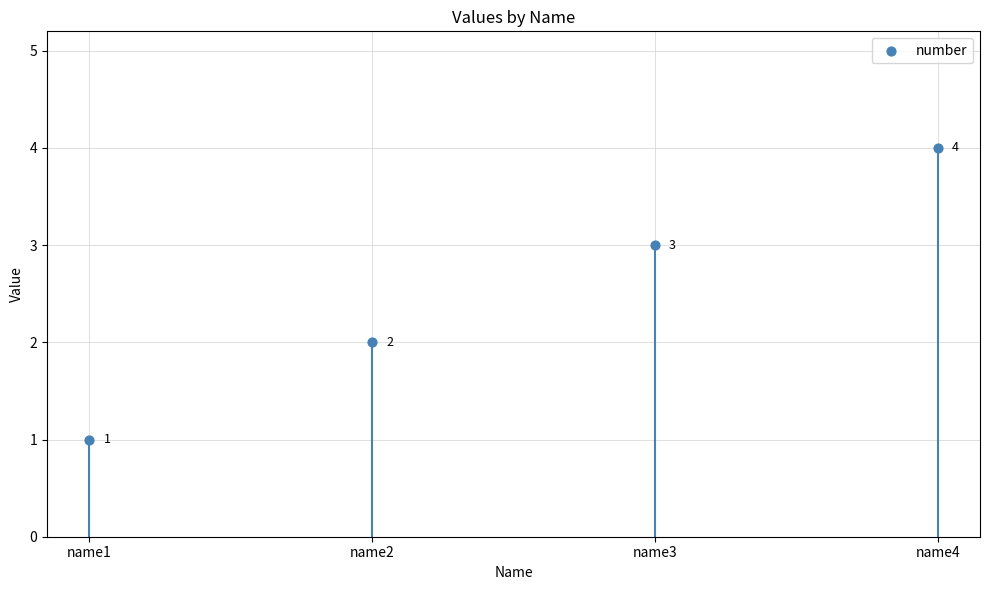

What is the range of Y values (max minus min)?

3